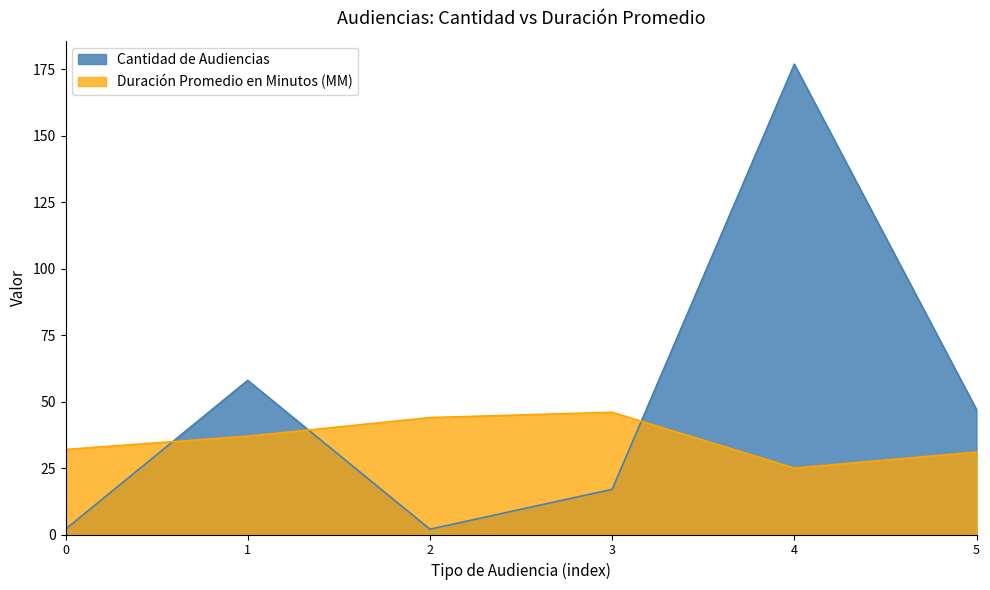

Does the chart have visible grid lines?

No